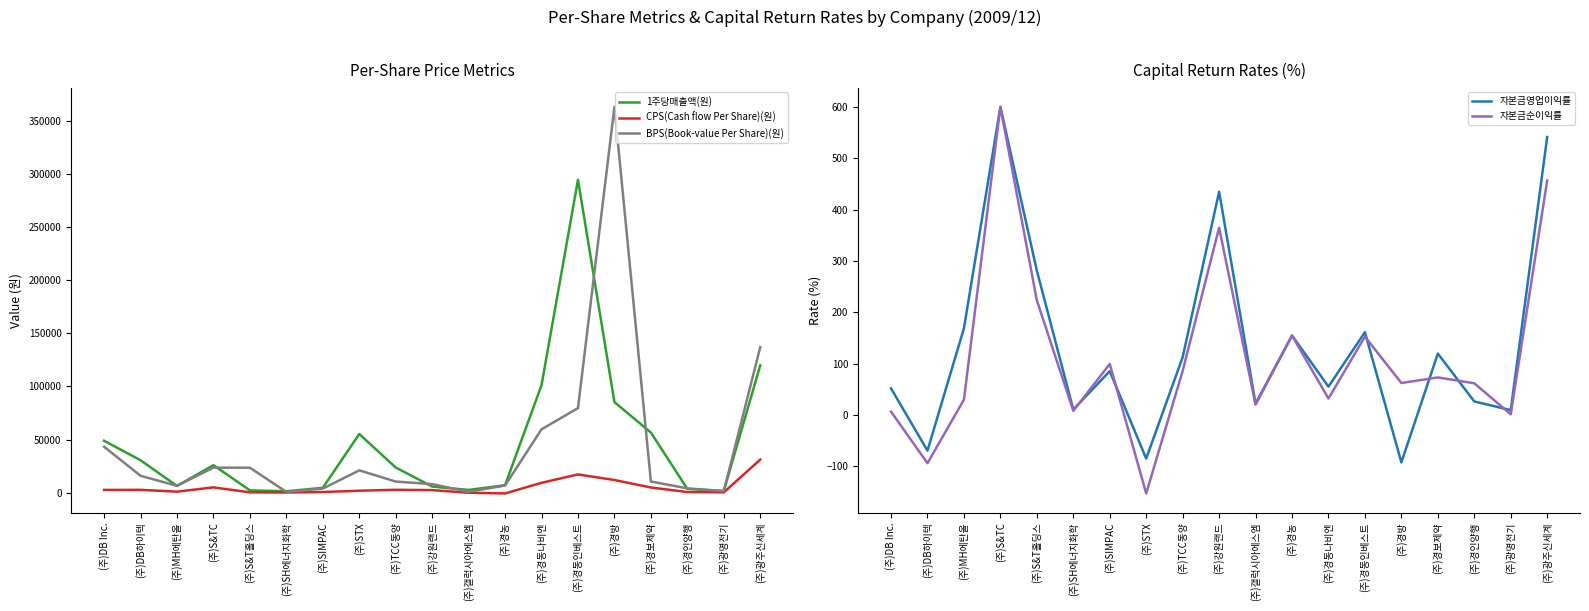

True or false: BPS(Book-value Per Share)(원) and CPS(Cash flow Per Share)(원) cross at least once.

False